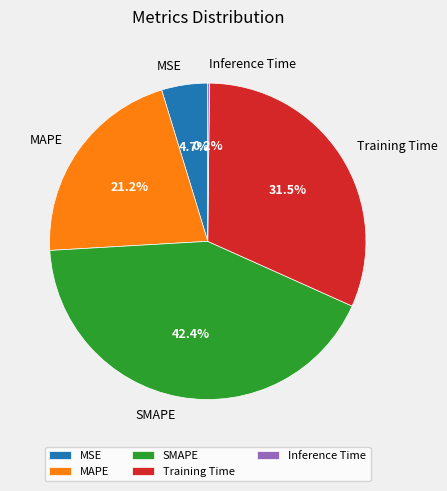

Does MAPE represent more than half of the total?

No